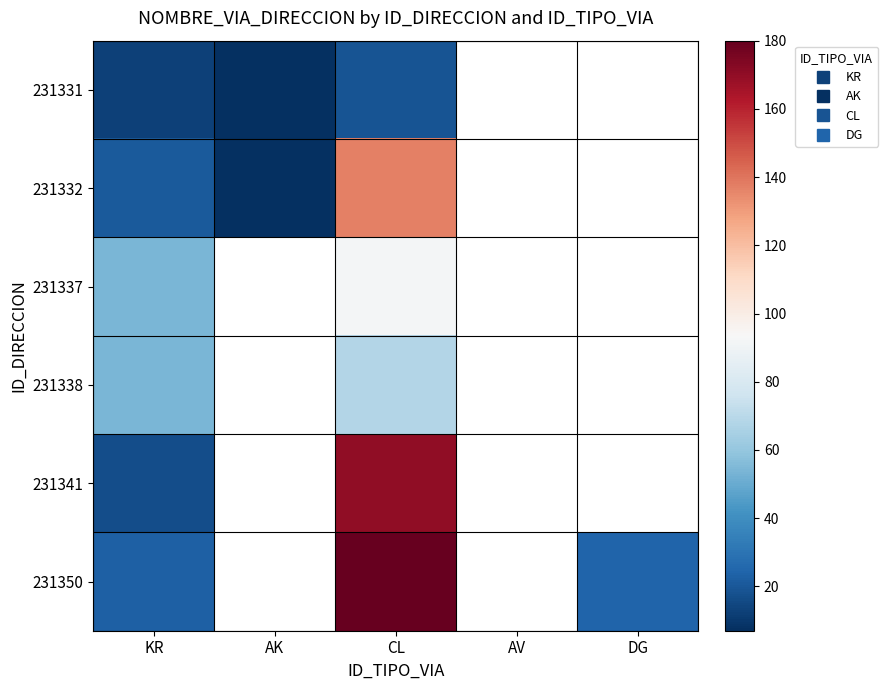

How many positive values does the 231332 series have?

3